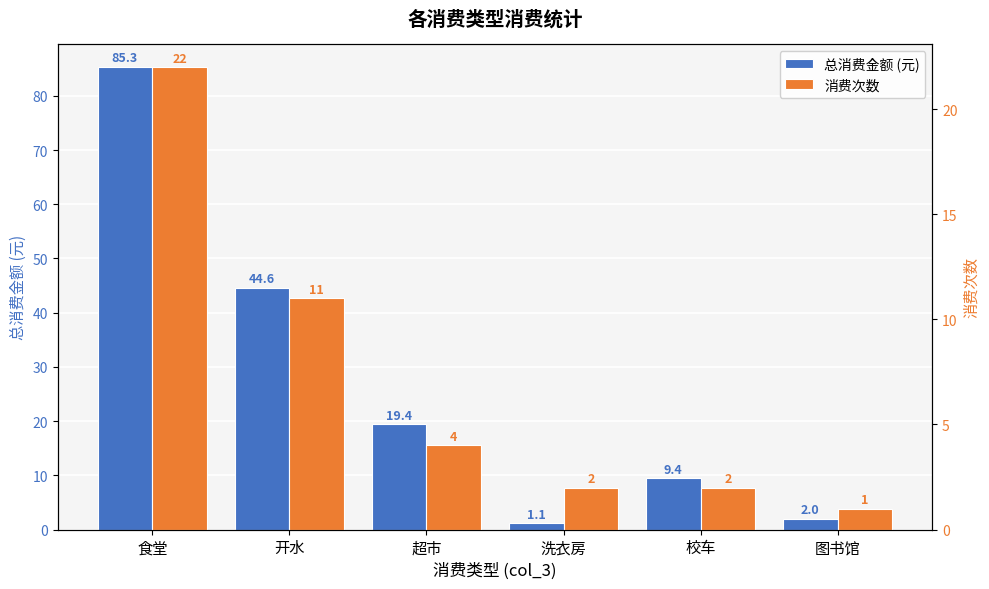

What is the label of the 2nd bar from the left?

开水